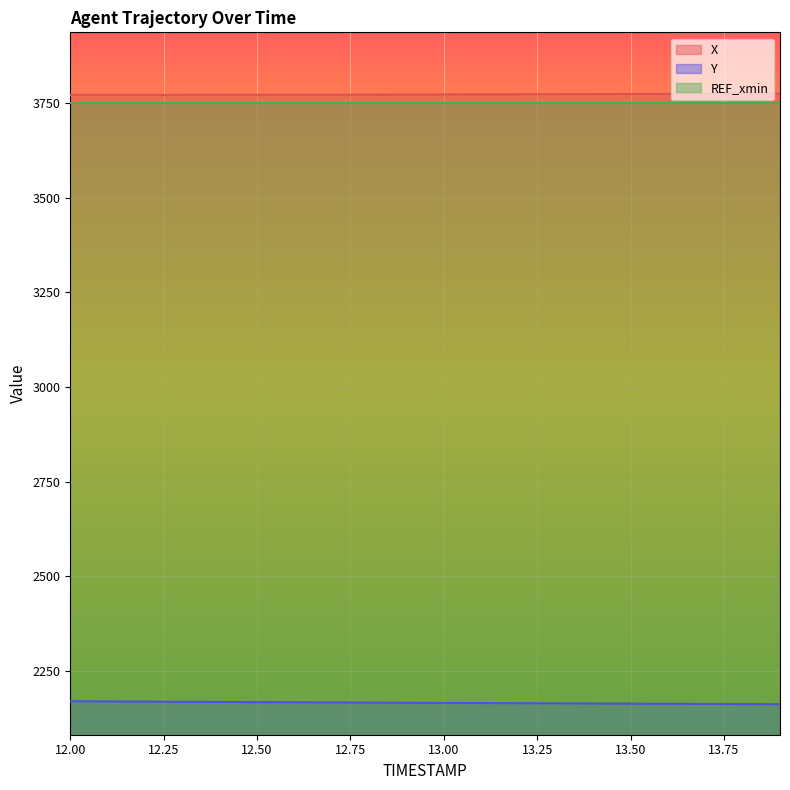

What is the value of the X point at the 3rd from the left?

3771.5